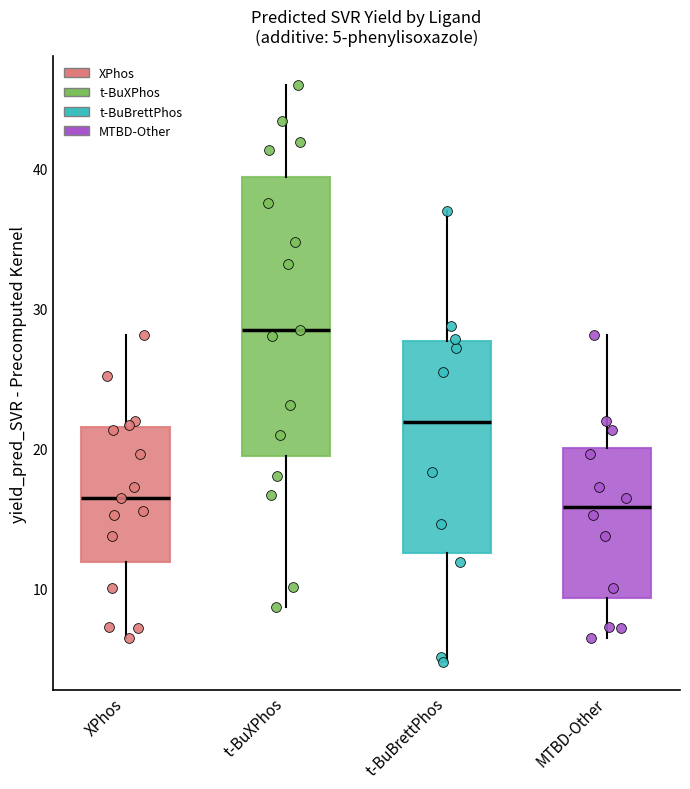

Comparing the boxes themselves (not the whiskers), which one is the tallest?

t-BuXPhos